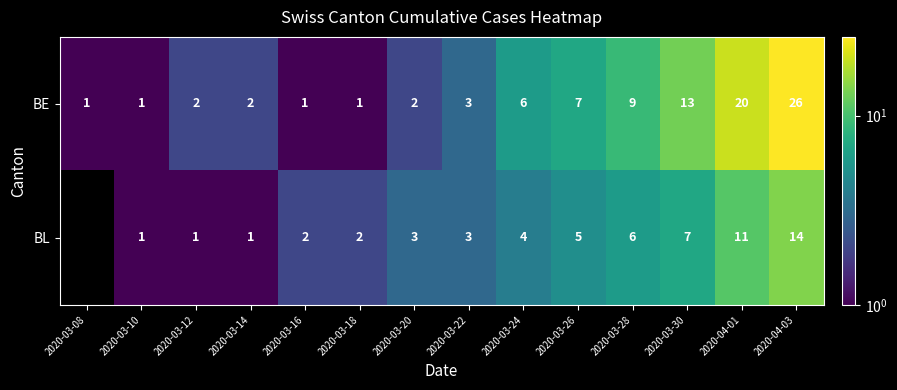

At which label is BE closest to 13?

2020-03-30